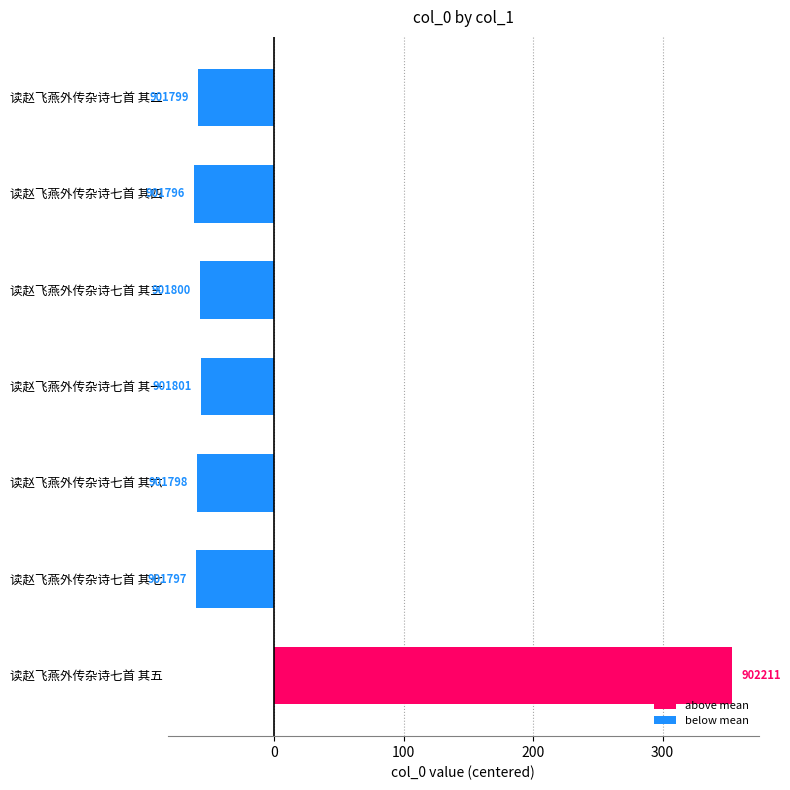

Does the chart contain any negative values?

Yes